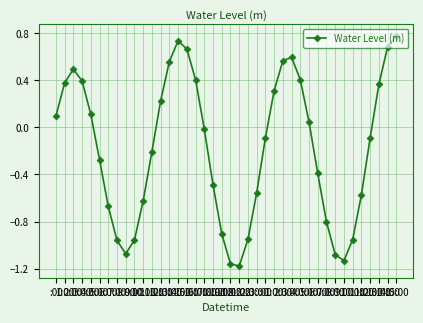

How many lines are shown in the chart?

1